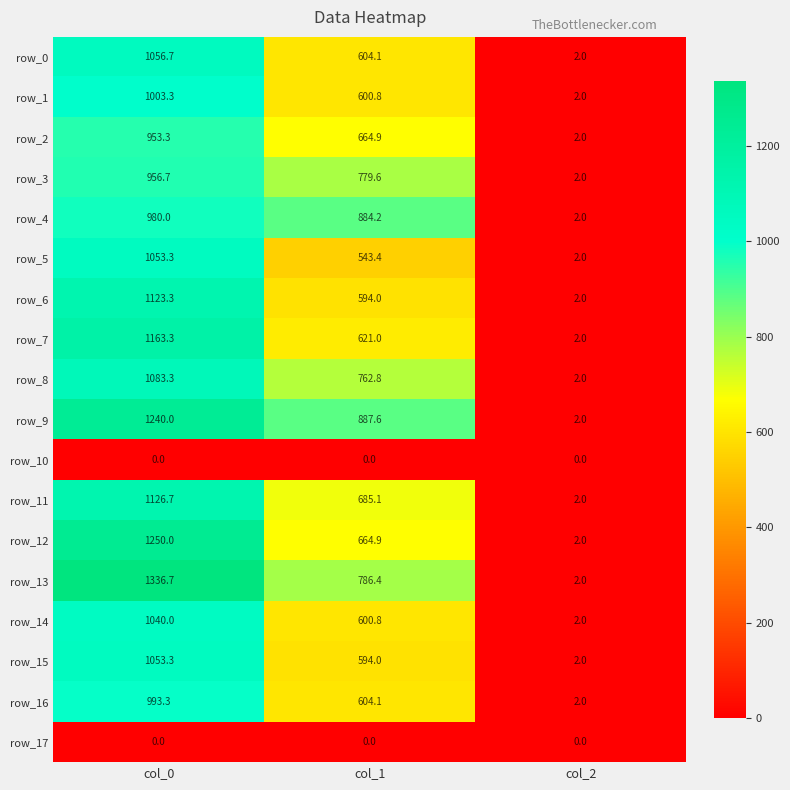

What value does the row_15 series have at col_1?

594.0